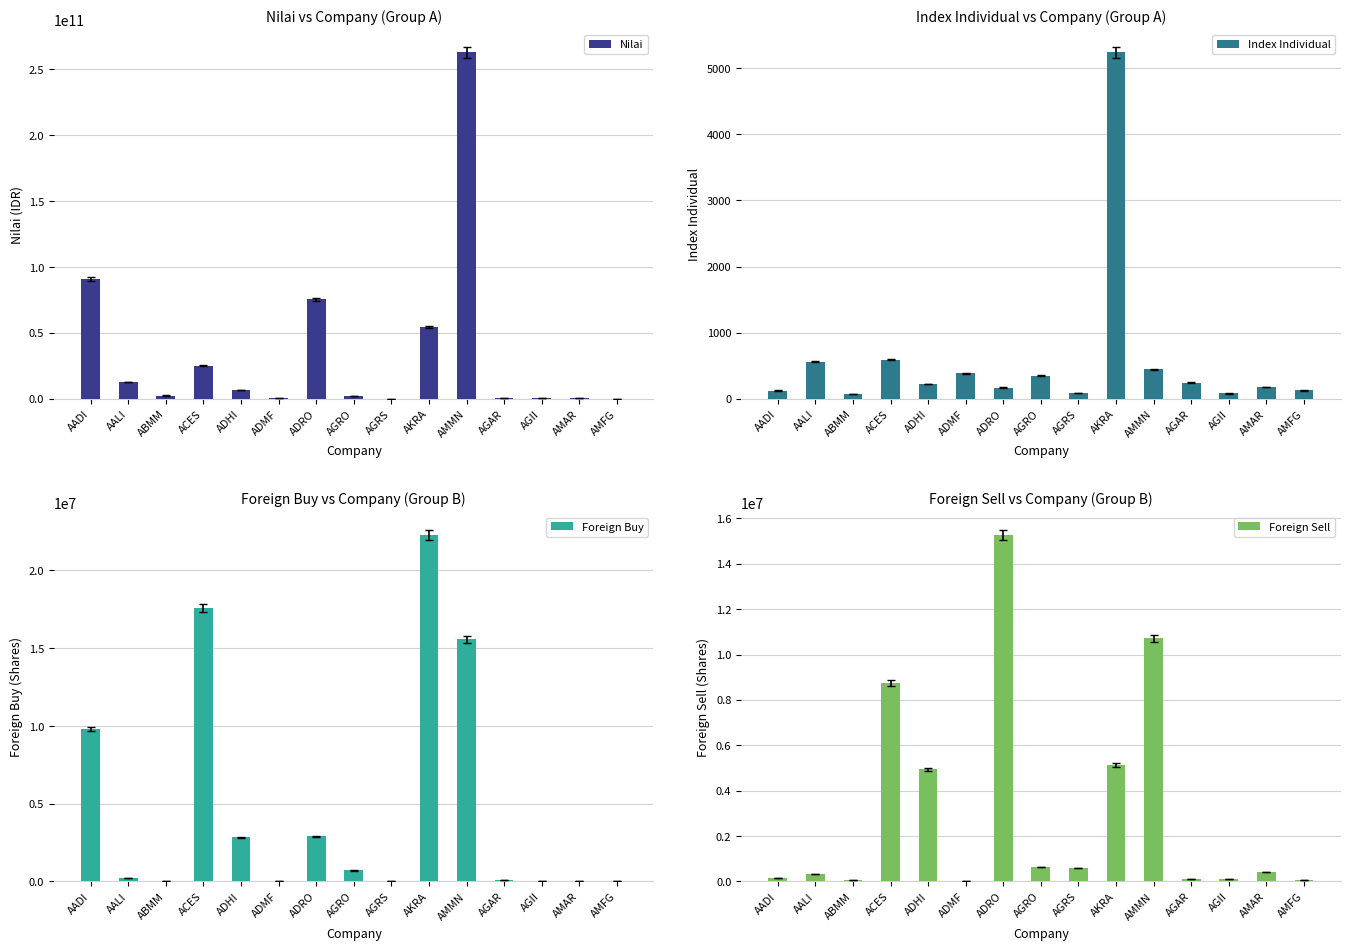

Rank the series at ADRO from highest to lowest value.

Nilai, Foreign Sell, Foreign Buy, Index Individual